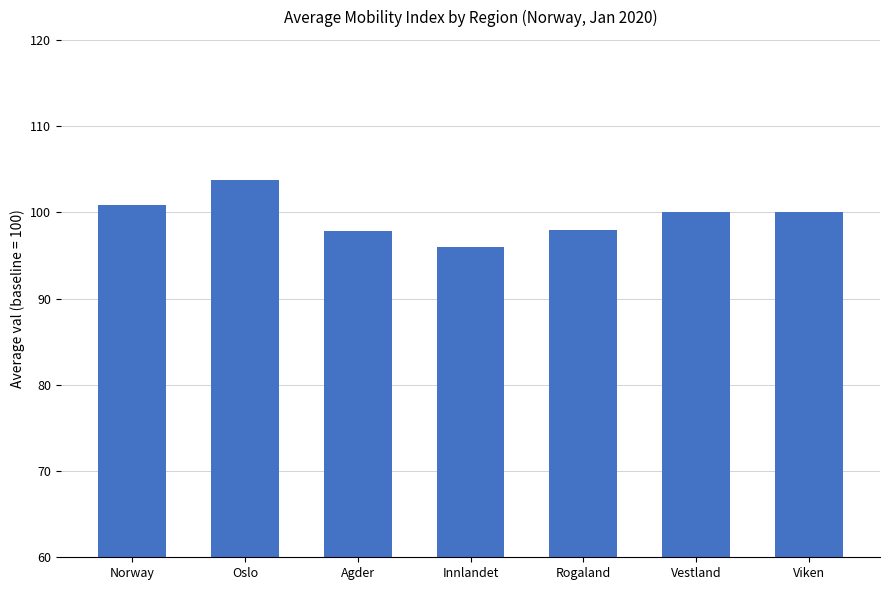

The chart shows a value of 158.5 at Norway. True or false?

False